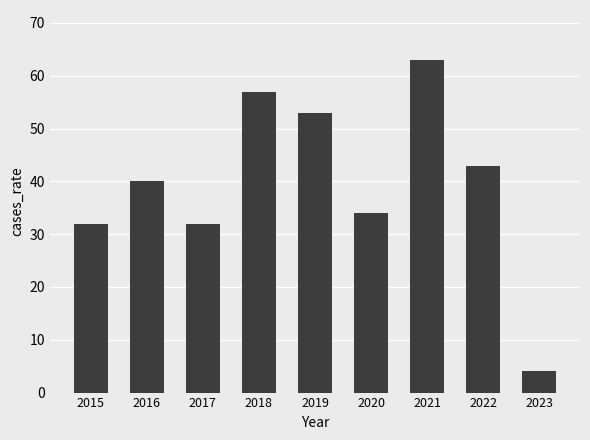

Which label corresponds to the smallest value in the chart?

2023